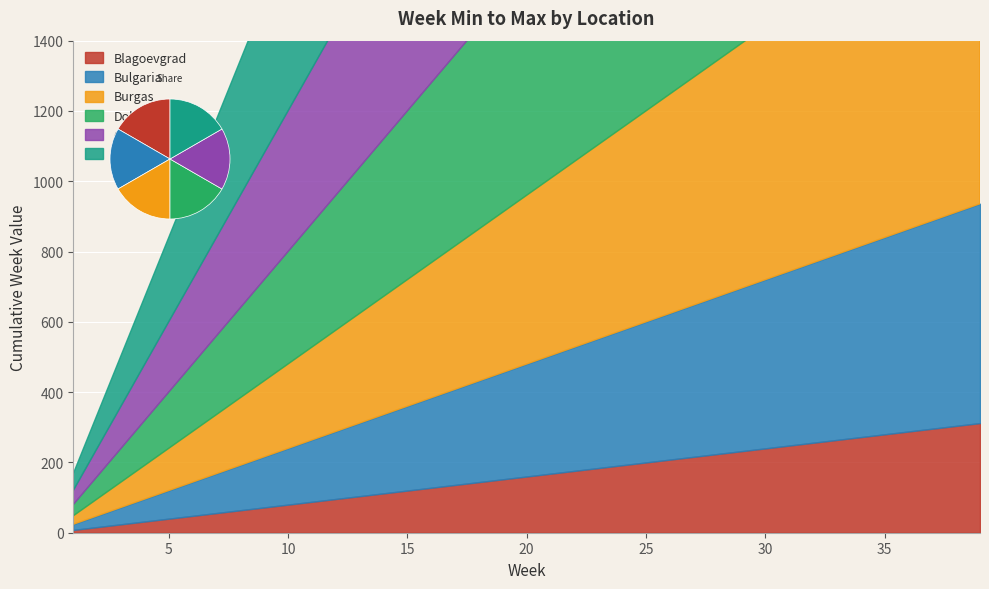

Reading right to left, what are all the values shown in this chart?

Blagoevgrad: 39	1
Bulgaria: 39	1
Burgas: 39	1
Dobrich: 39	1
Gabrovo: 39	1
Haskovo: 39	1